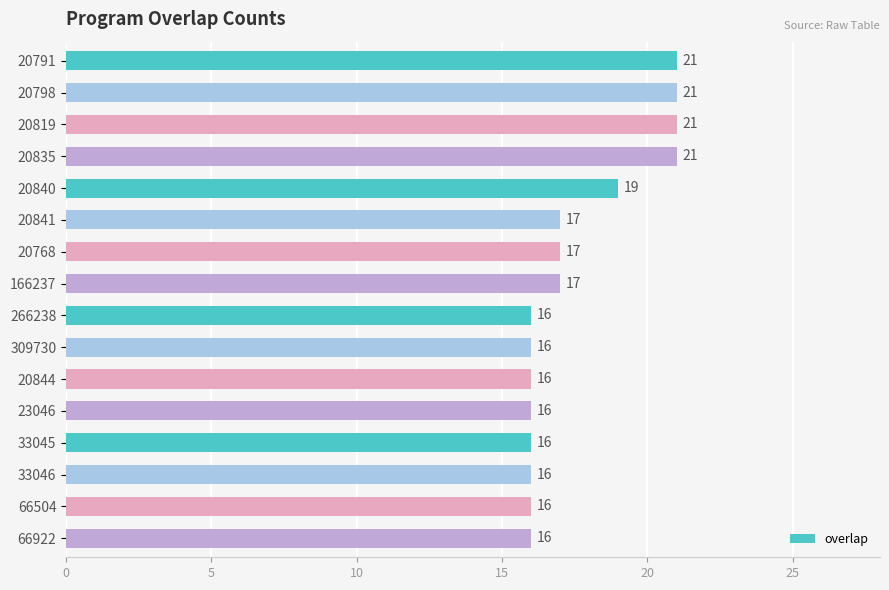

What is the change in value from 20819 to 66504?

-5